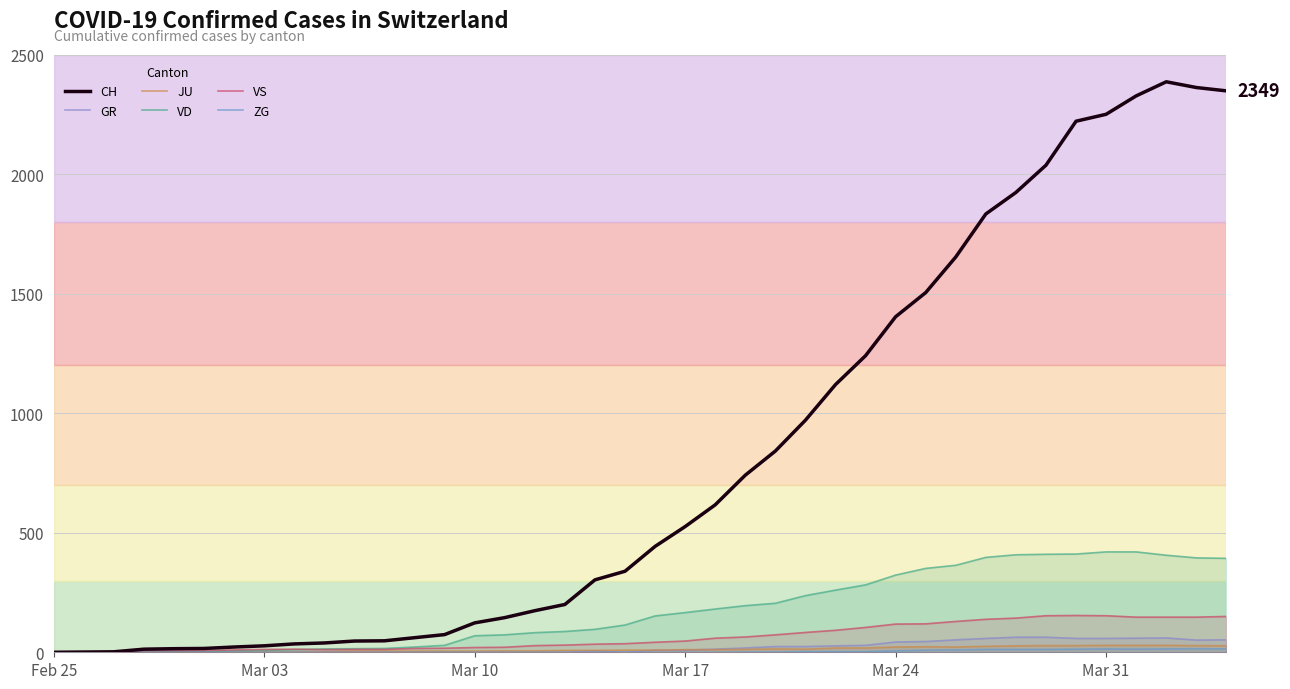

Reading left to right, transcribe all the data shown in this chart.

CH: 0	1	2	13	15	16	22	27	35	39	47	48	61	74	123	145	174	200	303	339	443	526	617	741	842	971	1120	1241	1404	1505	1654	1834	1924	2038	2222	2251	2328	2387	2363	2349
GR: 0	0	0	0	0	0	0	0	0	0	0	0	0	0	0	0	0	0	6	0	9	9	13	18	24	24	27	29	43	45	52	58	63	63	58	58	59	60	51	52
JU: 0	0	1	1	1	1	1	1	1	2	5	5	5	5	5	6	6	8	8	9	9	11	11	12	14	13	18	18	22	23	22	25	27	28	28	29	29	29	28	27
VD: 0	0	0	4	4	4	6	8	11	14	15	16	22	29	69	73	82	87	96	114	152	166	181	195	205	237	260	282	323	351	364	397	408	410	411	420	420	406	395	393
VS: 0	0	0	6	6	7	10	12	13	11	12	12	16	17	20	21	28	30	34	36	42	47	59	64	73	83	92	104	118	119	129	138	143	153	154	153	147	147	147	150
ZG: 0	0	0	0	0	0	0	0	0	0	0	0	0	0	0	0	0	0	0	0	0	0	0	1	1	3	3	3	6	9	10	12	12	12	13	14	13	14	15	14